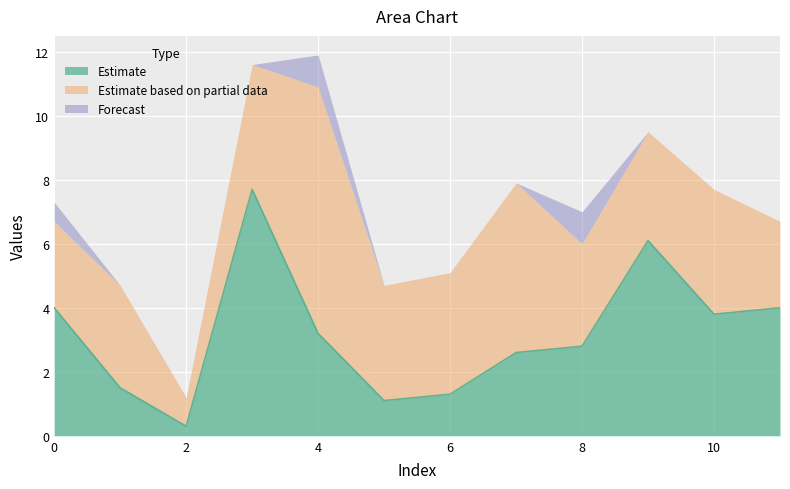

In Estimate based on partial data, how many points are higher than both neighbors (excluding endpoints)?

4